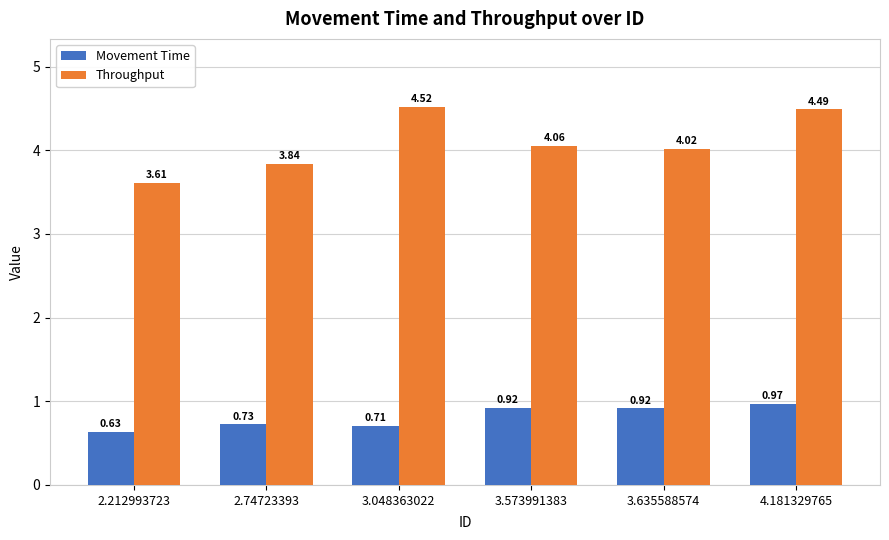

Is the value of Throughput at 3.635588574 greater than the value of Movement Time at 3.048363022?

Yes